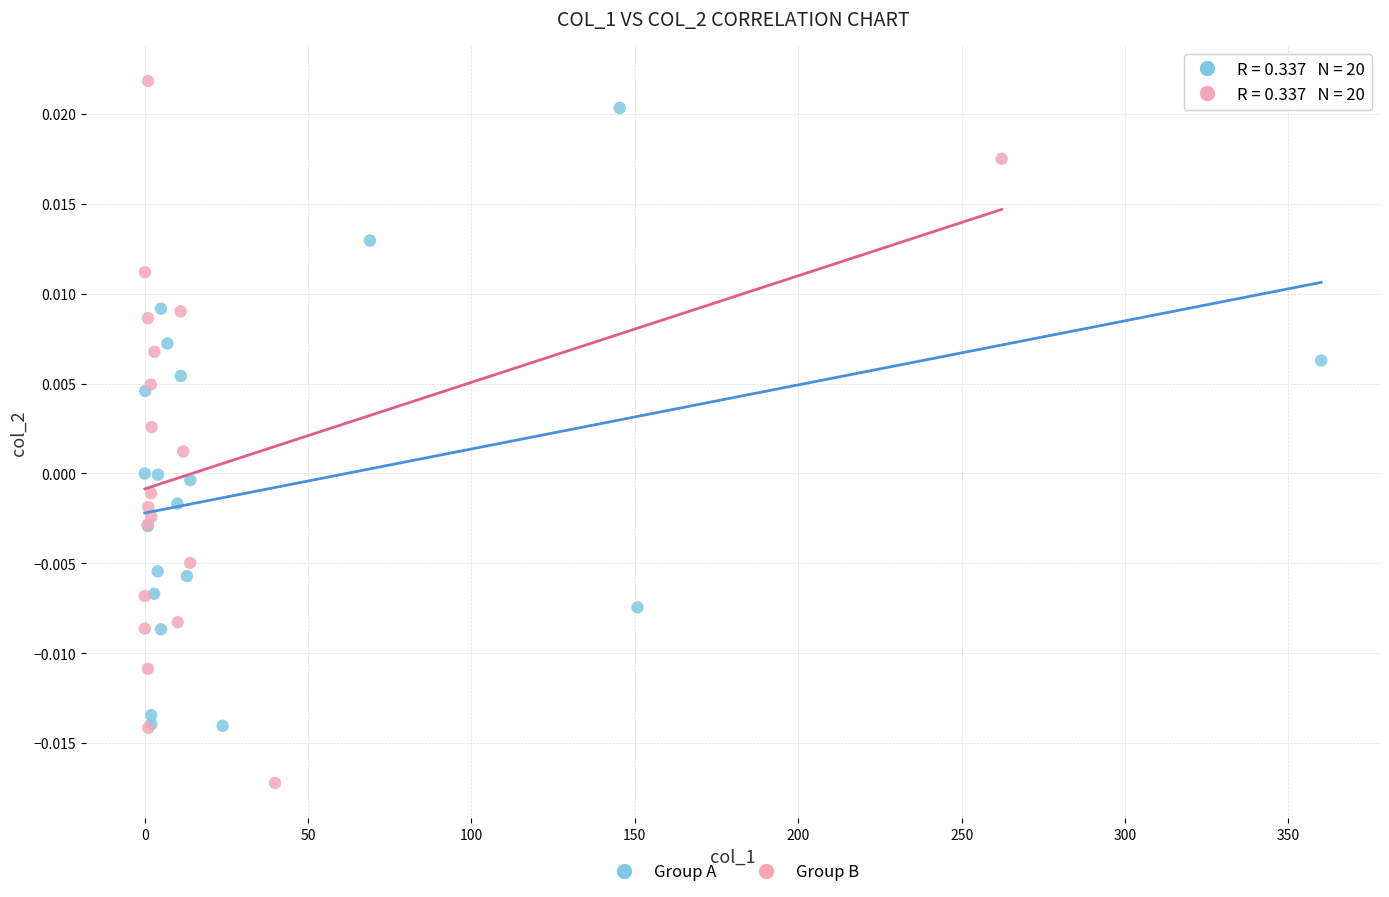

Which series reaches the minimum Y coordinate?

Group B